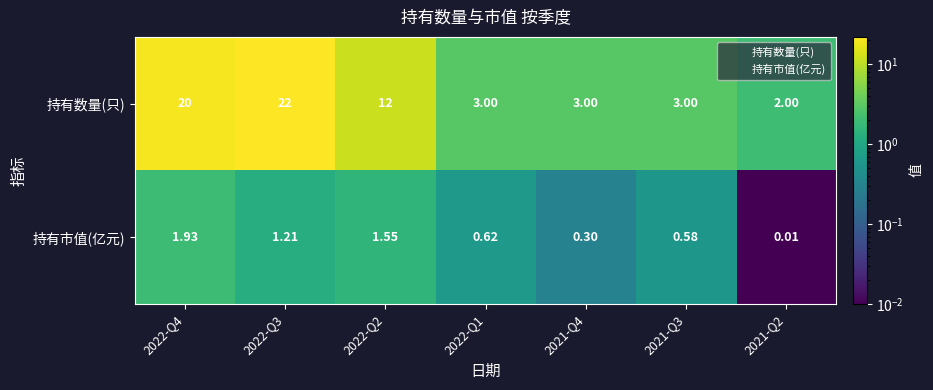

How many distinct data groups are displayed?

2